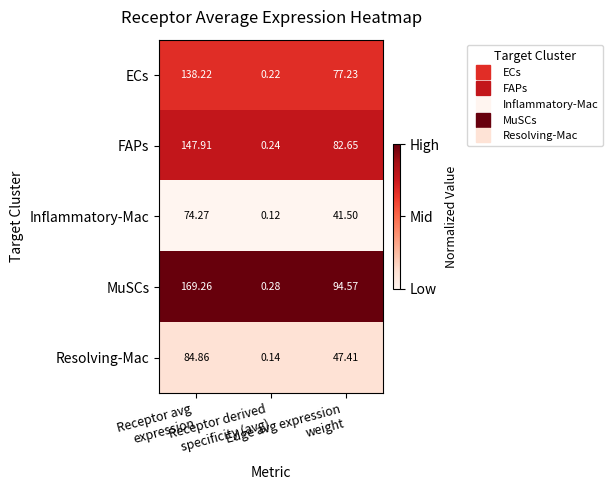

Which series has the widest spread of values?

MuSCs